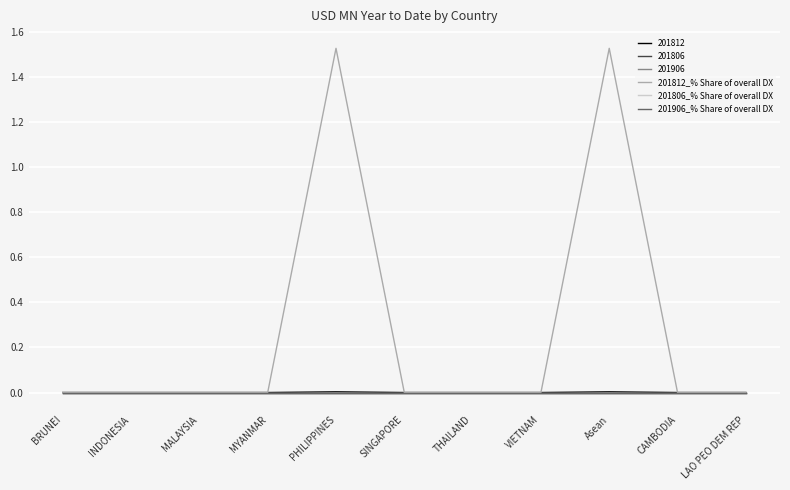

Which label corresponds to the largest value in the chart?

PHILIPPINES